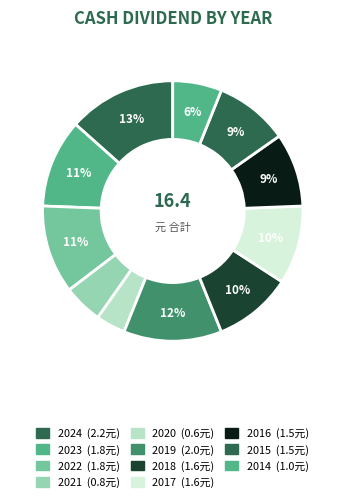

What is the change in value from 2017 to 2016?

-0.1